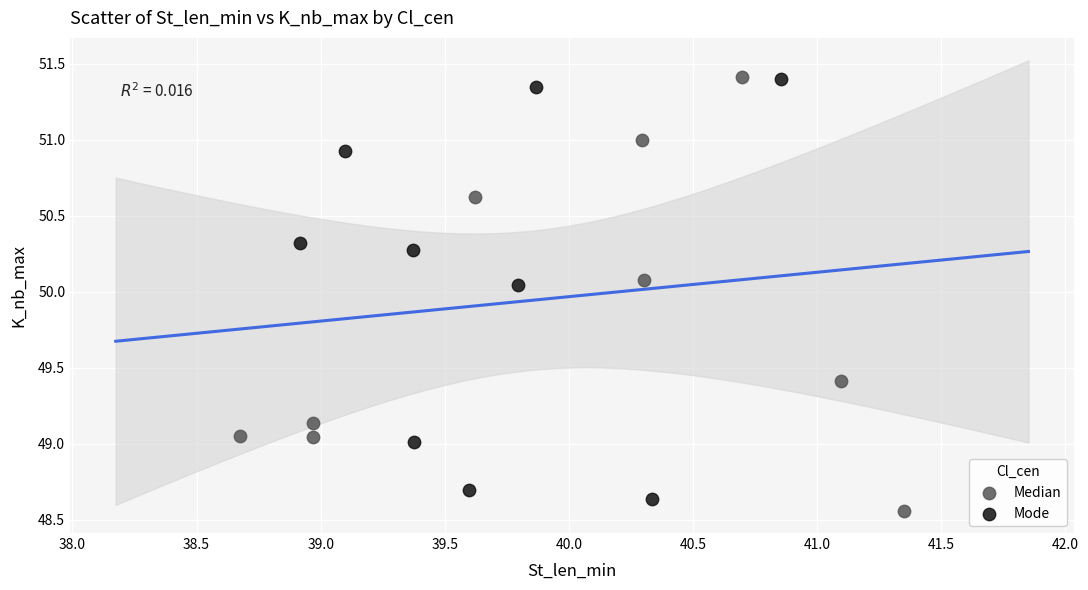

Which series has the largest Y range (max minus min)?

Median